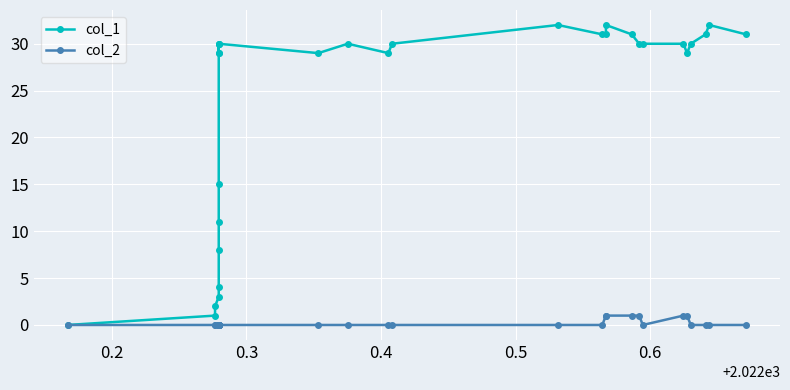

List the series in order of their overall mean, highest first.

col_1, col_2